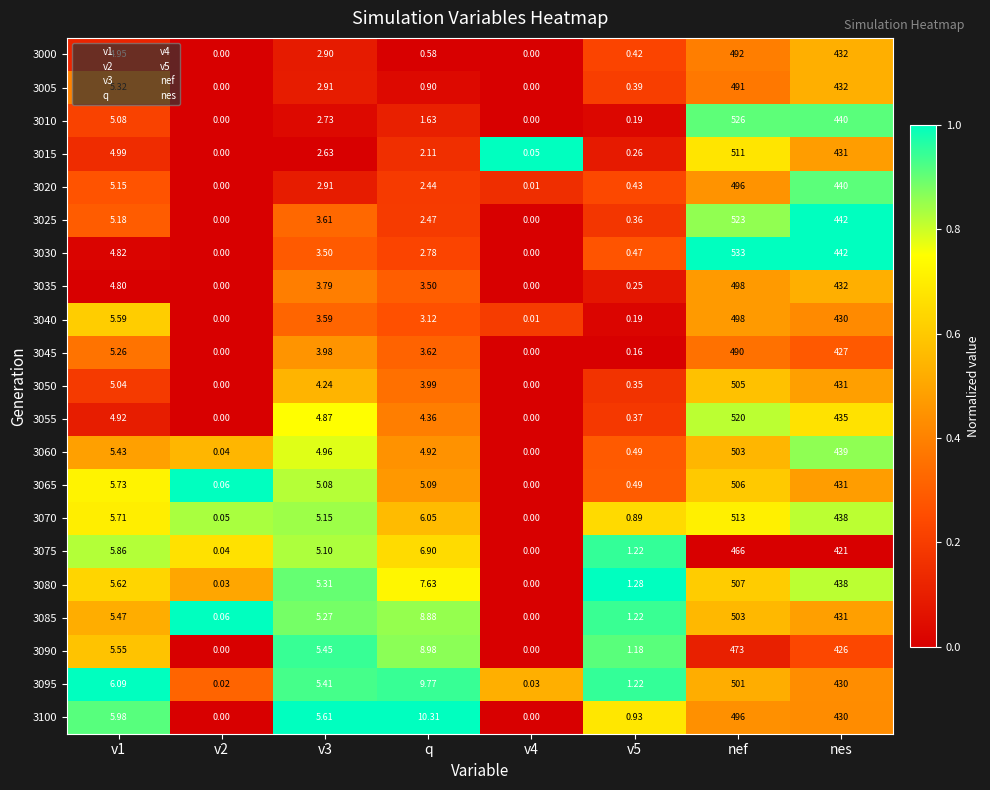

Which category has the highest value in the 3095 series?

nef